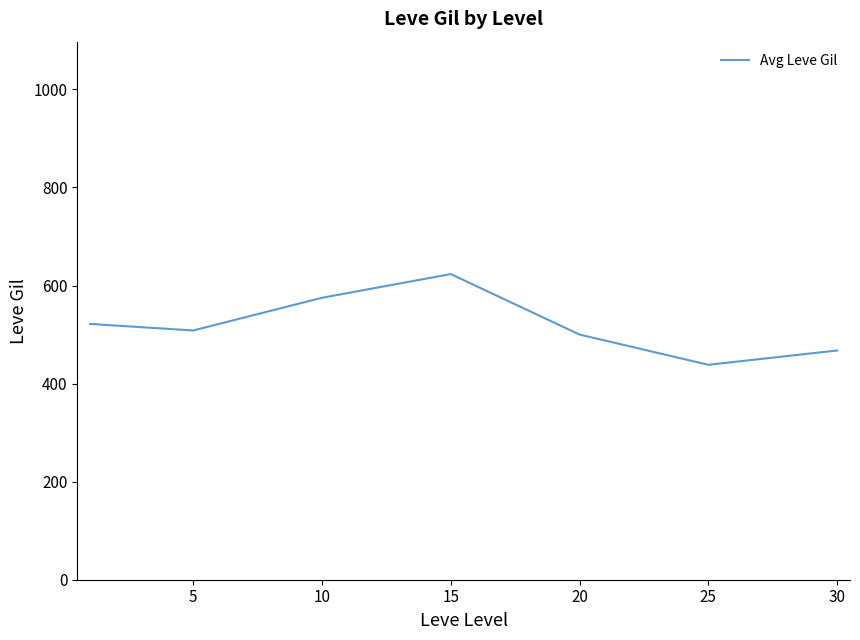

What is the smallest value displayed?

438.3